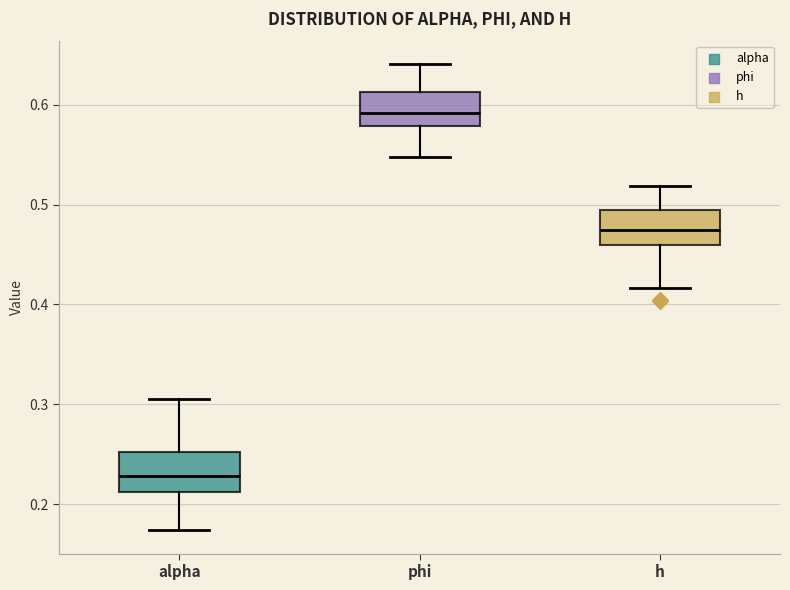

Where does the median line of the box for phi sit on the y-axis? The values are not printed on the chart, so give them approximately, as read against the axis.

0.59